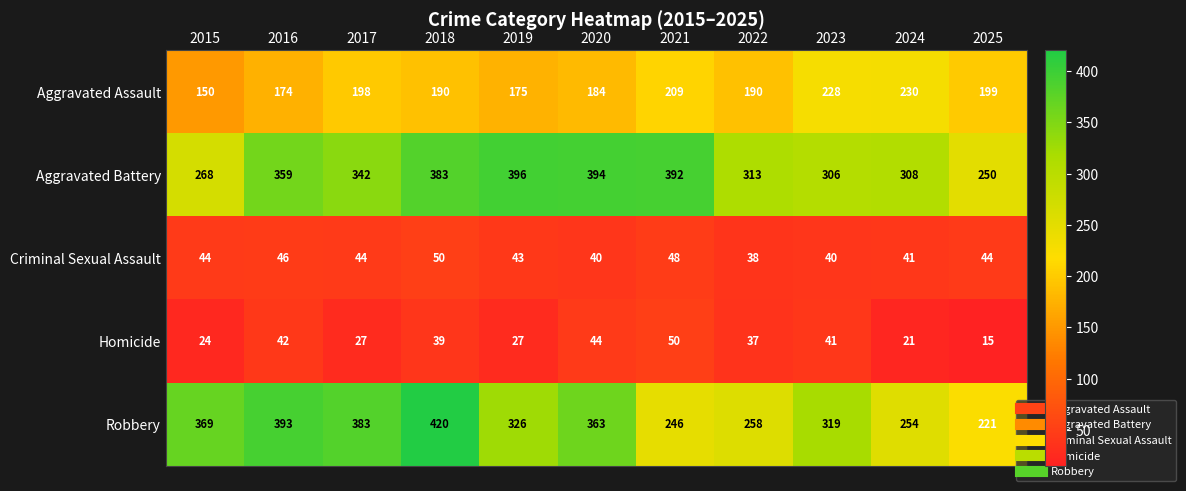

What is the sum of the Criminal Sexual Assault values at 2015 and 2018?

94